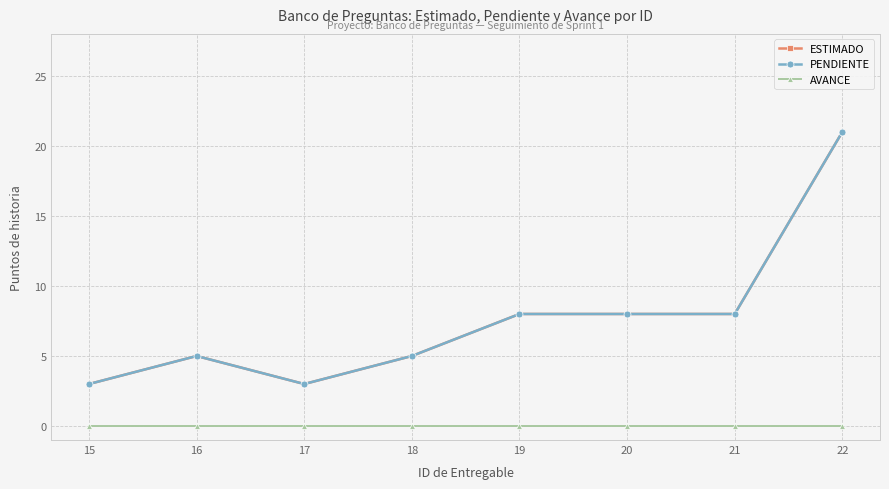

Count the ESTIMADO values in the range 5 to 8.

5